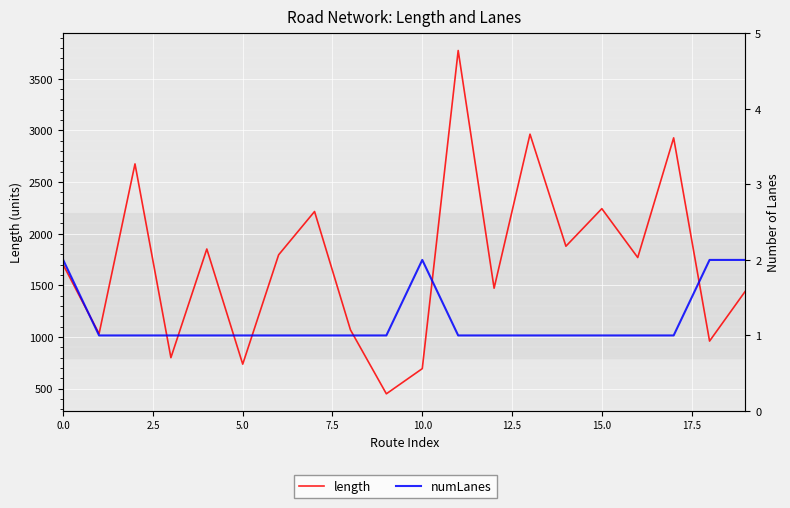

What is the minimum value for length?

450.7